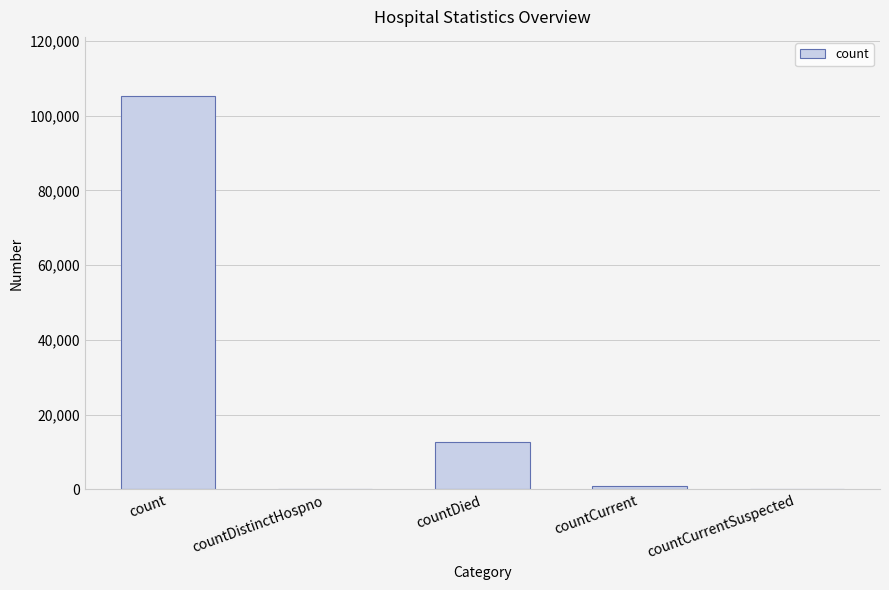

True or false: the data shows 179724 at count.

False